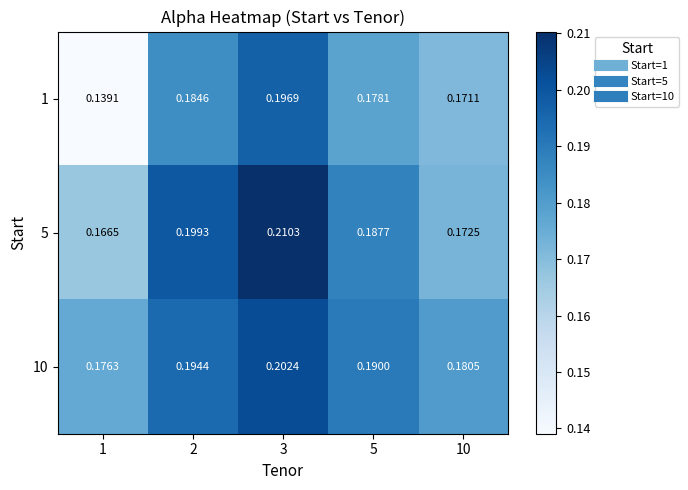

Is the value of 1 at 2 greater than the value of 5 at 3?

No